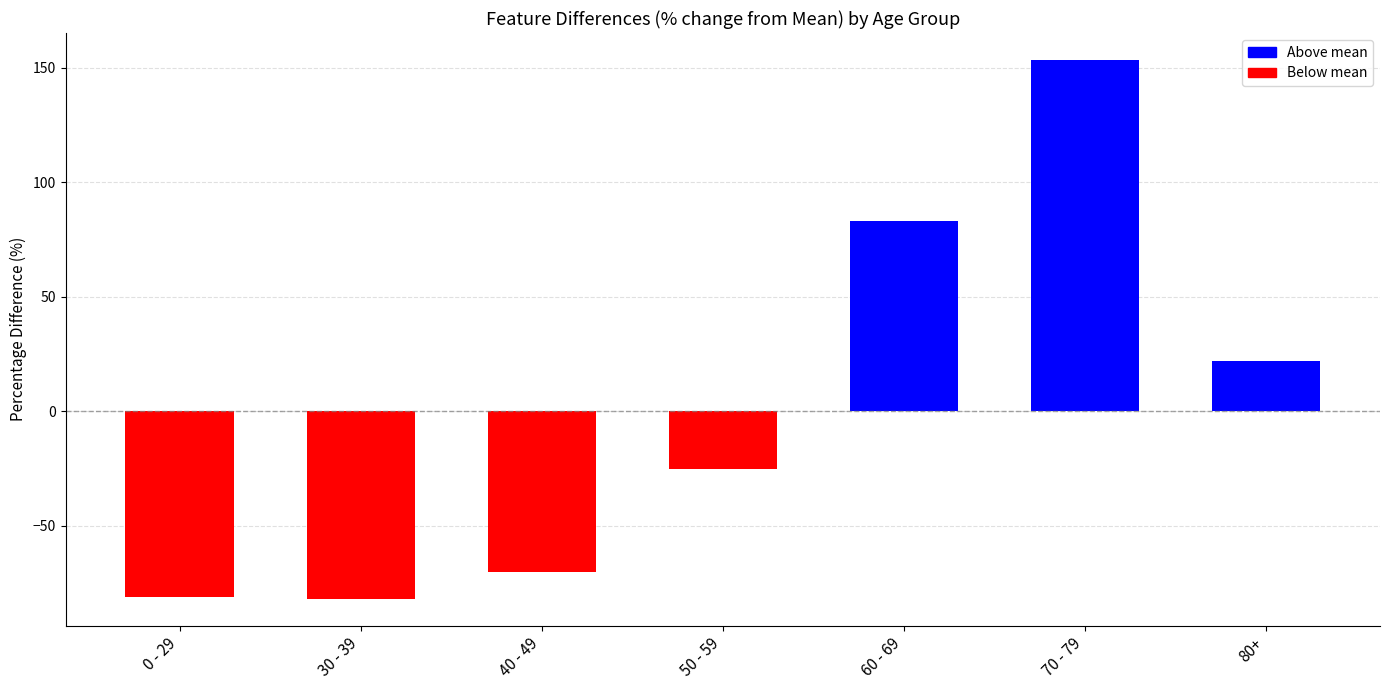

True or false: the data shows 246.4 at 70 - 79.

False